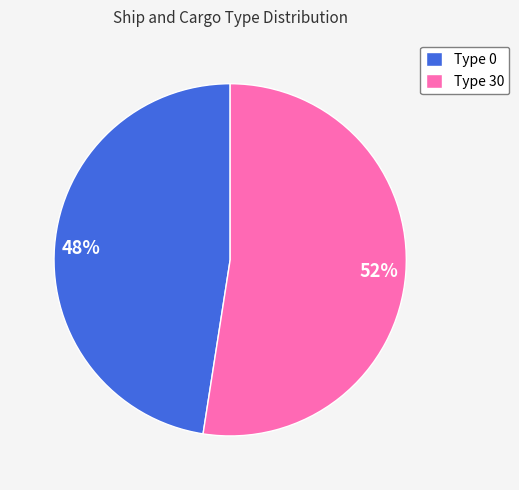

Does any single category account for the majority?

Yes